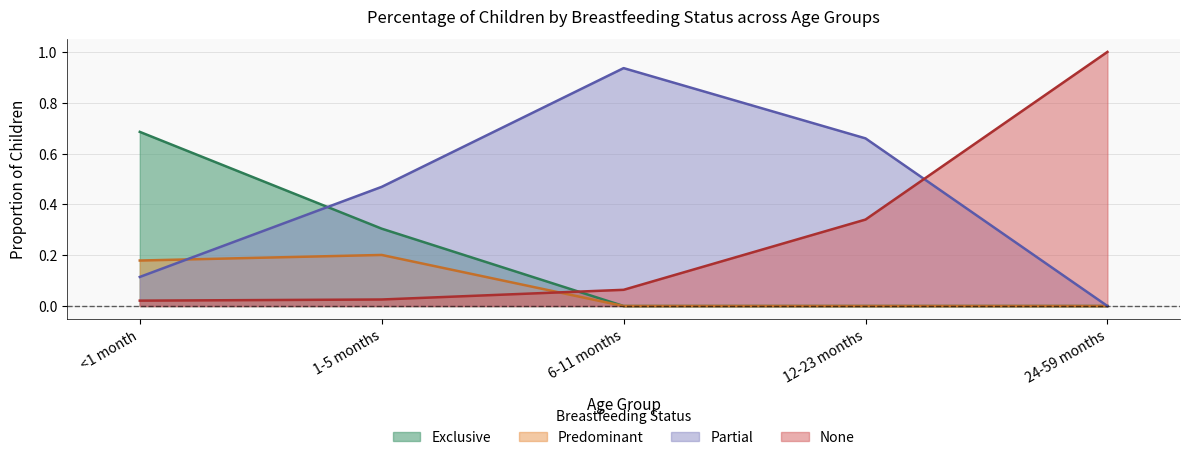

The Partial series shows 0.9 at 6-11 months. True or false?

True